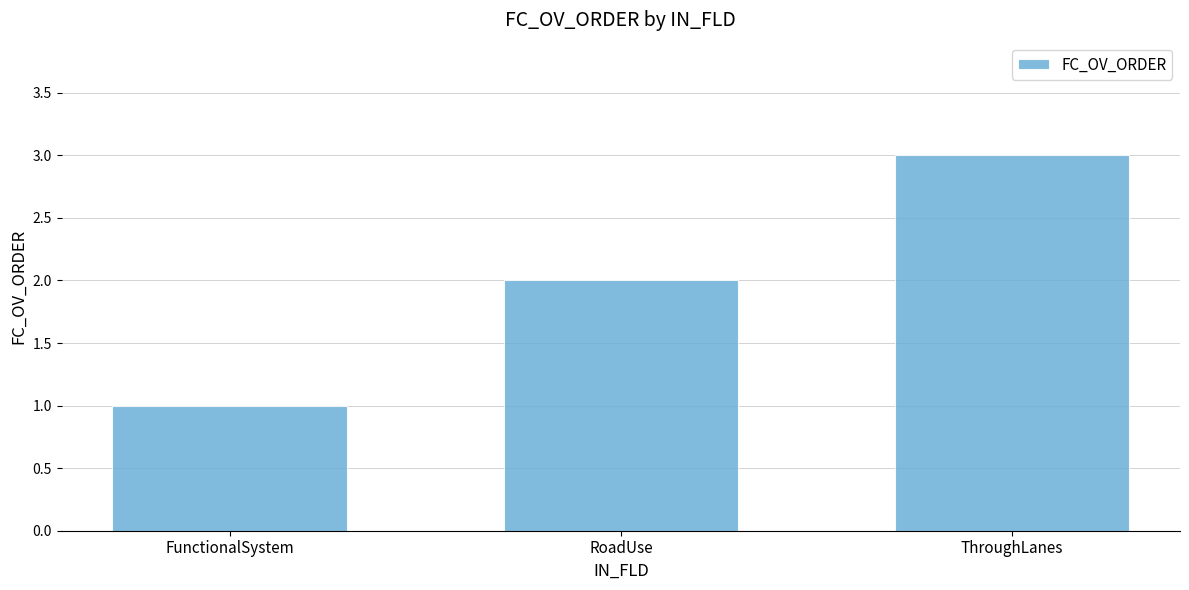

Count the number of categories in the chart.

3